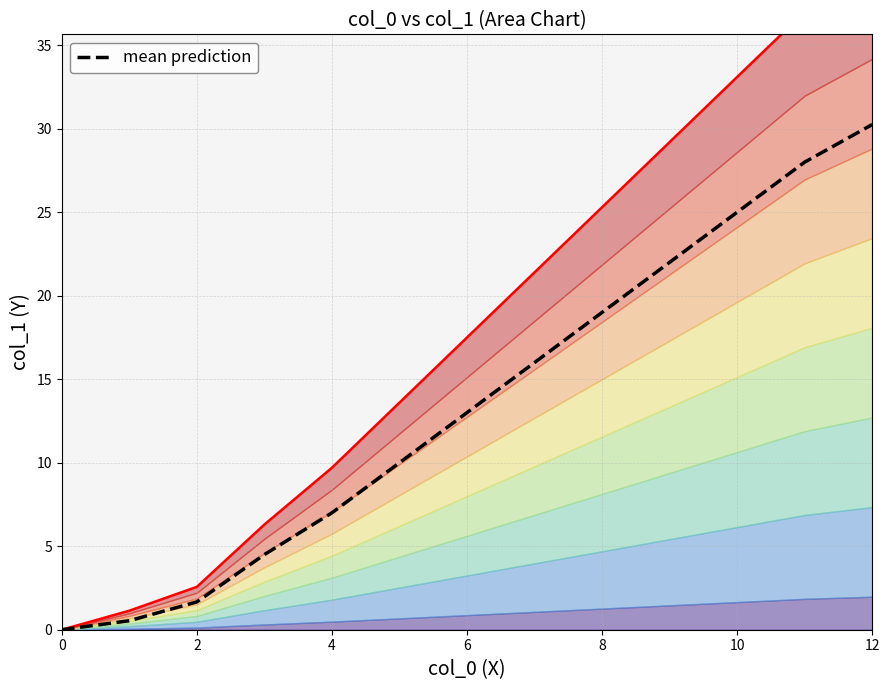

Which series has the largest range (max minus min)?

upper contour